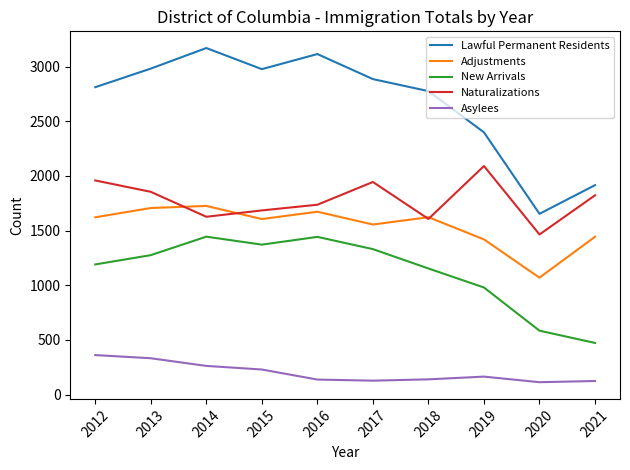

True or false: Asylees has a value of 332 at 2013.

True